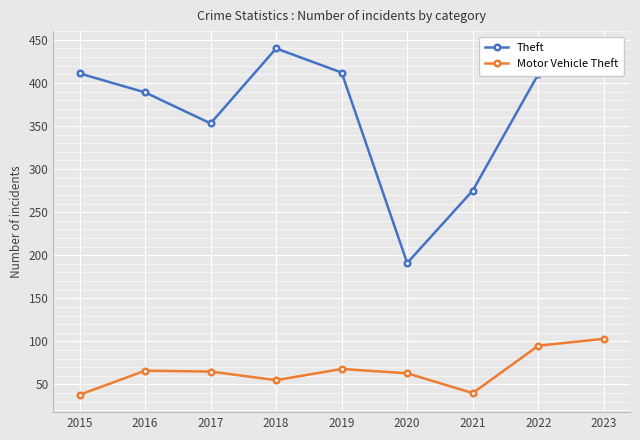

Which series has the largest range (max minus min)?

Theft